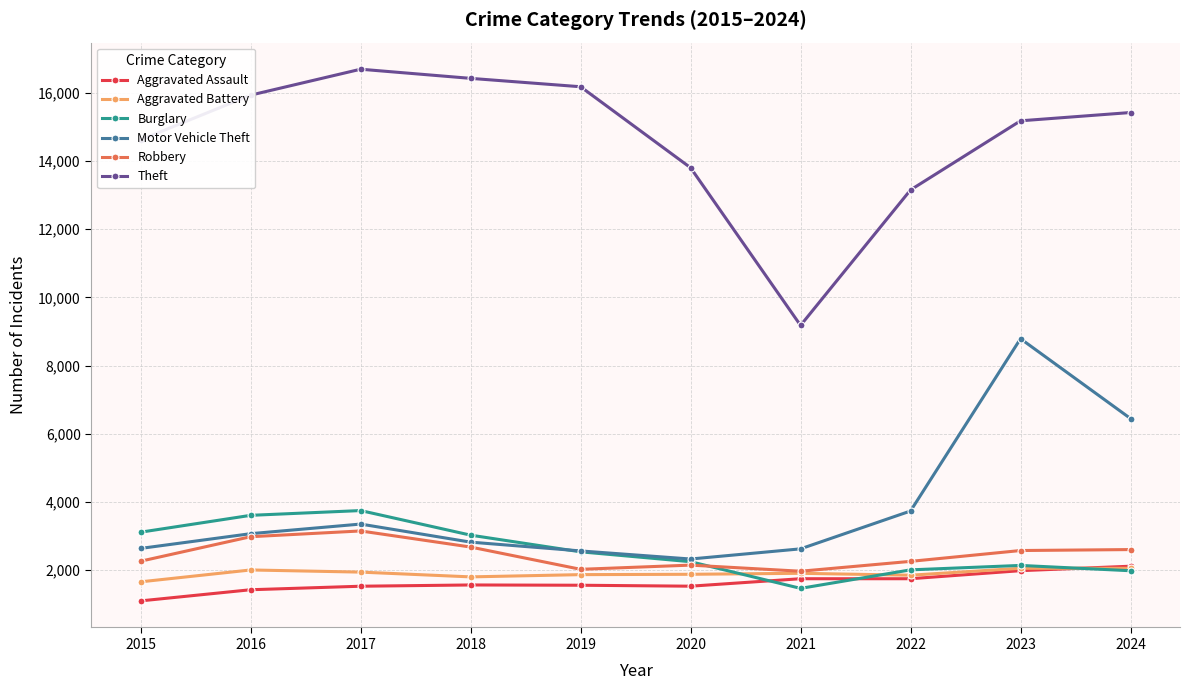

Which series has the widest spread of values?

Theft